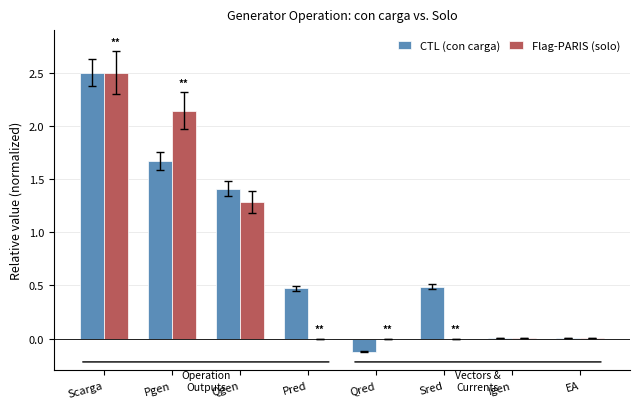

Which series has the largest total across all categories?

CTL (con carga)